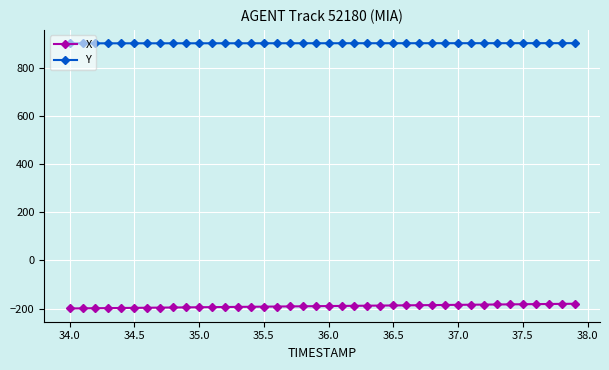

What are all the series names shown in the legend?

X, Y